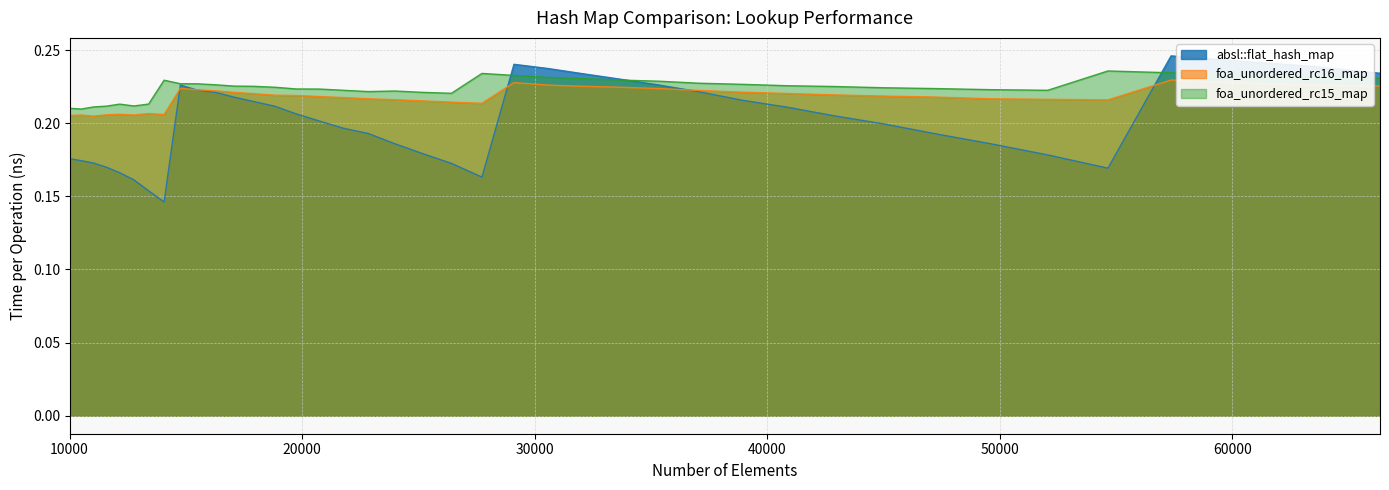

What is the value of the foa_unordered_rc16_map point at the 38th from the left?

0.2